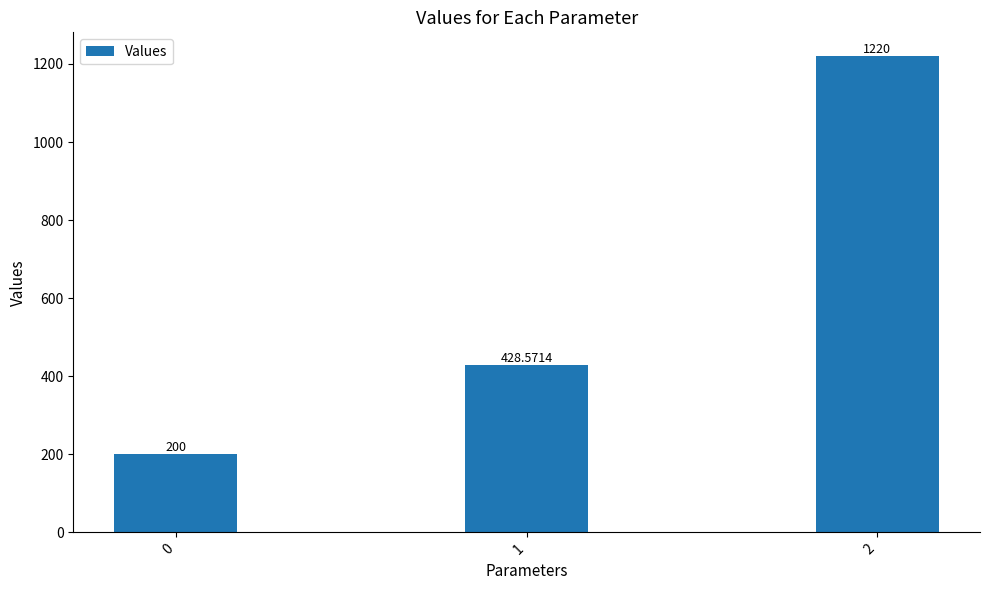

True or false: the data shows 164.3 at 1.

False